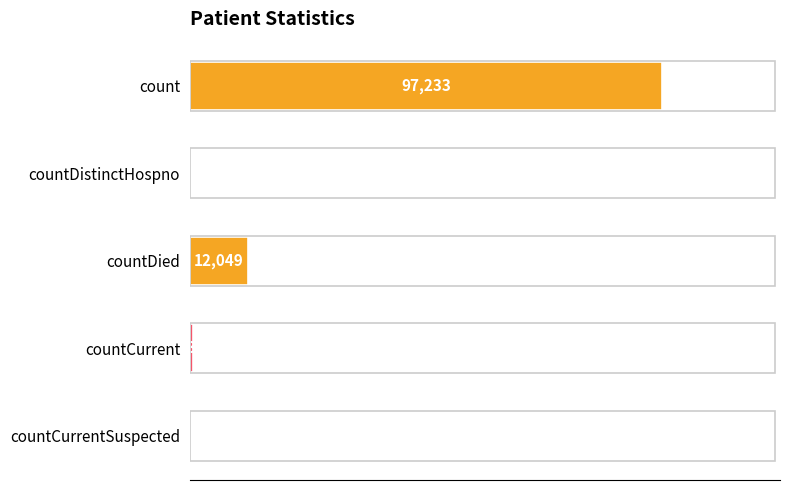

Which label corresponds to the largest value in the chart?

count